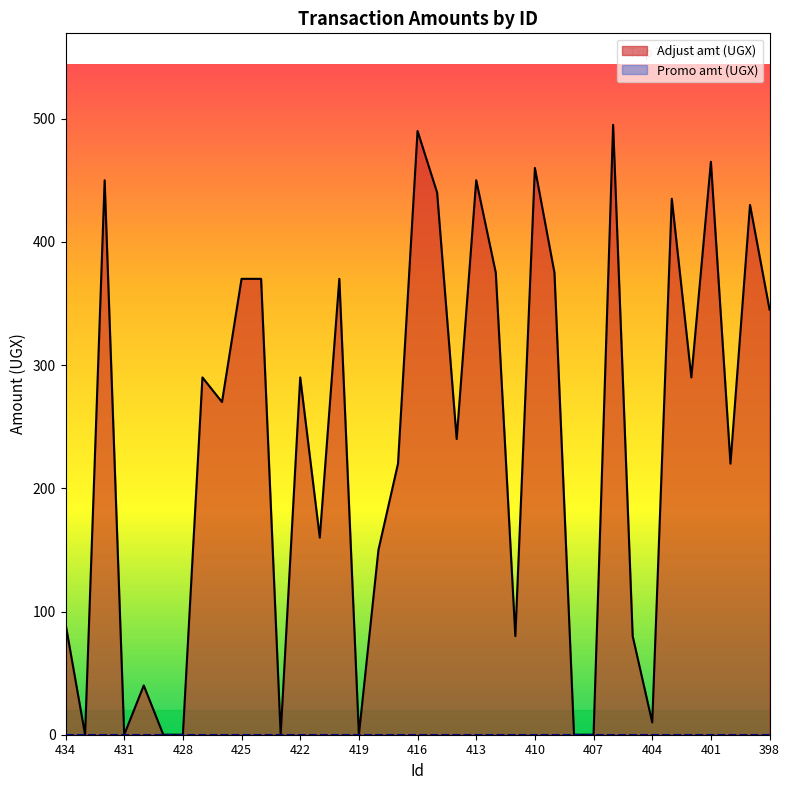

Reading left to right, extract all data points from this chart.

90	0	450	0	40	0	0	290	270	370	370	0	290	160	370	0	150	220	490	440	240	450	375	80	460	375	0	0	495	80	10	435	290	465	220	430	345